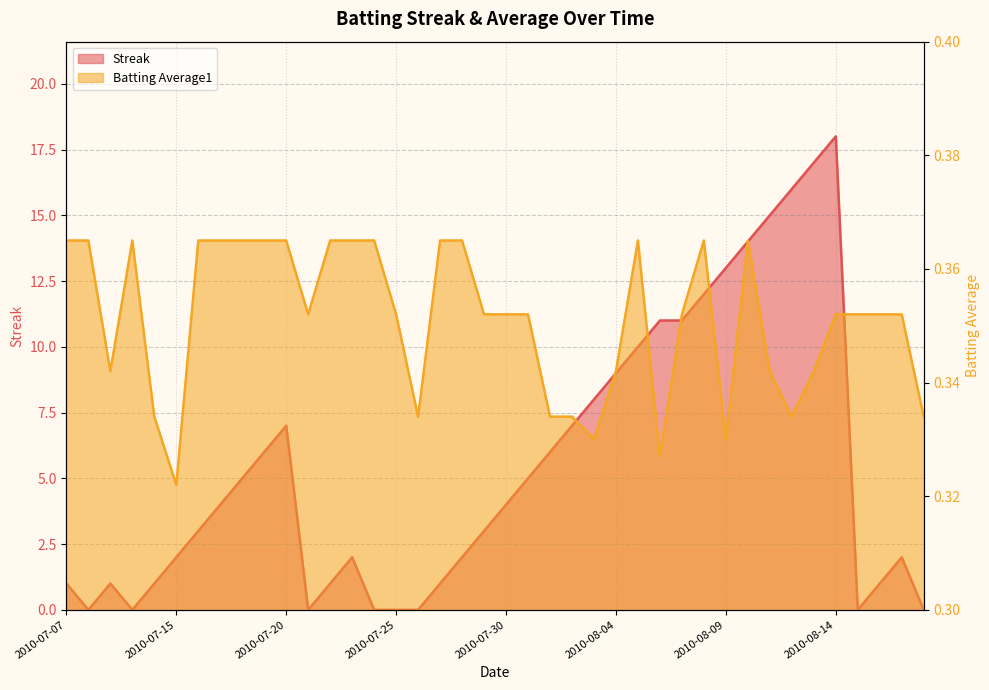

Reading right to left, extract all data points from this chart.

Streak: 2010-08-18=0.0	2010-08-17=2.0	2010-08-16=1.0	2010-08-15=0.0	2010-08-14=18.0	2010-08-13=17.0	2010-08-12=16.0	2010-08-11=15.0	2010-08-10=14.0	2010-08-09=13.0	2010-08-08=12.0	2010-08-07=11.0	2010-08-06=11.0	2010-08-05=10.0	2010-08-04=9.0	2010-08-03=8.0	2010-08-02=7.0	2010-08-01=6.0	2010-07-31=5.0	2010-07-30=4.0	2010-07-29=3.0	2010-07-28=2.0	2010-07-27=1.0	2010-07-26=0.0	2010-07-25=0.0	2010-07-24=0.0	2010-07-23=2.0	2010-07-22=1.0	2010-07-21=0.0	2010-07-20=7.0	2010-07-19=6.0	2010-07-18=5.0	2010-07-17=4.0	2010-07-16=3.0	2010-07-15=2.0	2010-07-11=1.0	2010-07-10=0.0	2010-07-09=1.0	2010-07-08=0.0	2010-07-07=1.0
Batting Average1: 2010-08-18=0.3	2010-08-17=0.4	2010-08-16=0.4	2010-08-15=0.4	2010-08-14=0.4	2010-08-13=0.3	2010-08-12=0.3	2010-08-11=0.3	2010-08-10=0.4	2010-08-09=0.3	2010-08-08=0.4	2010-08-07=0.4	2010-08-06=0.3	2010-08-05=0.4	2010-08-04=0.3	2010-08-03=0.3	2010-08-02=0.3	2010-08-01=0.3	2010-07-31=0.4	2010-07-30=0.4	2010-07-29=0.4	2010-07-28=0.4	2010-07-27=0.4	2010-07-26=0.3	2010-07-25=0.4	2010-07-24=0.4	2010-07-23=0.4	2010-07-22=0.4	2010-07-21=0.4	2010-07-20=0.4	2010-07-19=0.4	2010-07-18=0.4	2010-07-17=0.4	2010-07-16=0.4	2010-07-15=0.3	2010-07-11=0.3	2010-07-10=0.4	2010-07-09=0.3	2010-07-08=0.4	2010-07-07=0.4